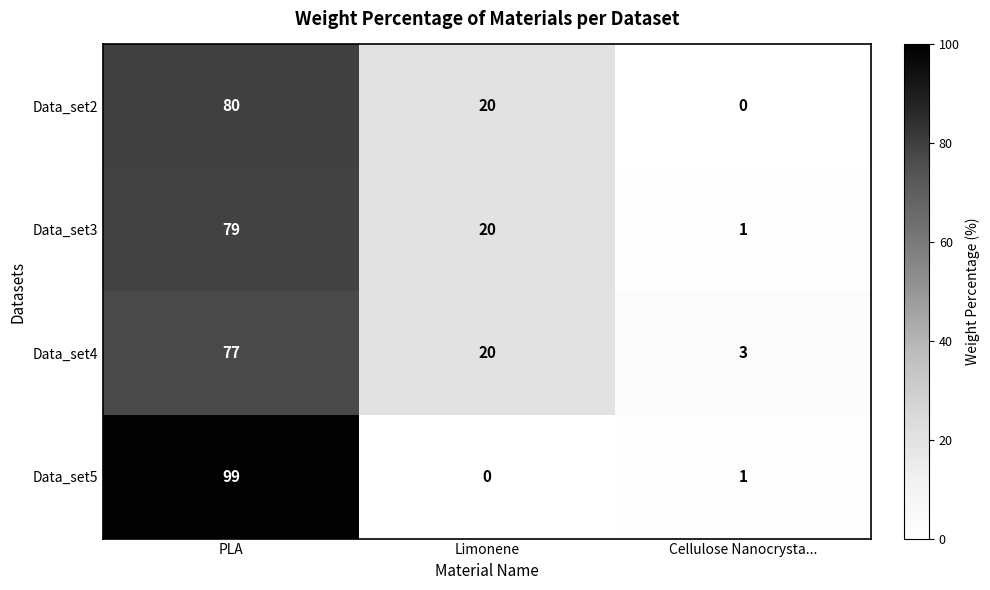

Which series has the largest range (max minus min)?

Data_set5